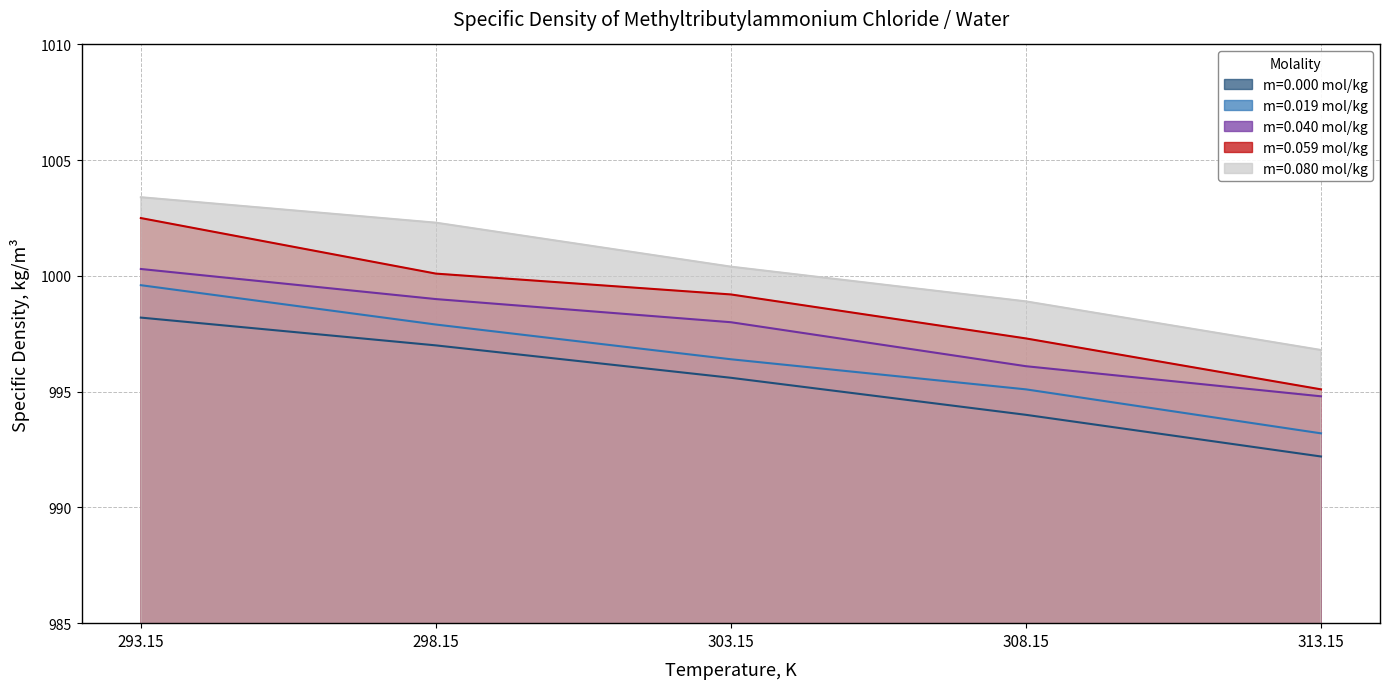

How many distinct data groups are displayed?

5